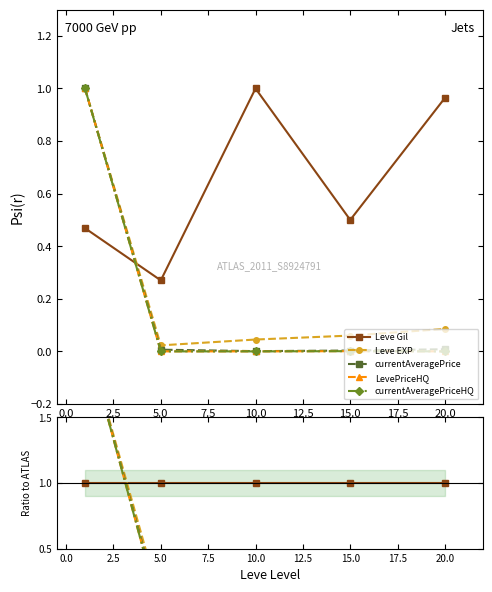

True or false: LevePriceHQ has a value of -1.4 at 10.0.

False